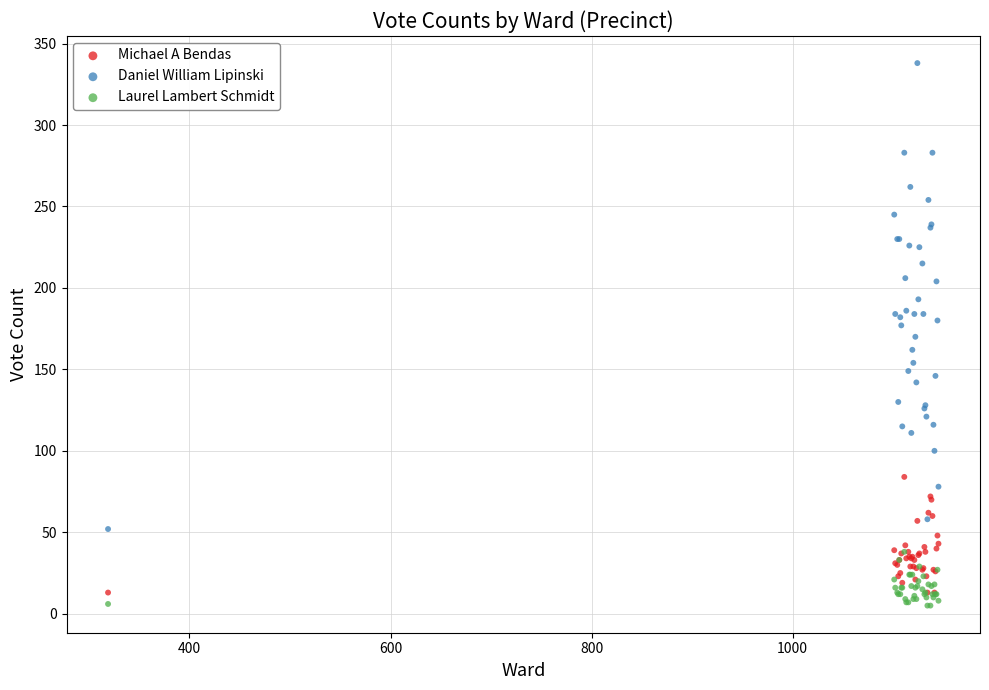

What are all the series names shown in the legend?

Michael A Bendas, Daniel William Lipinski, Laurel Lambert Schmidt